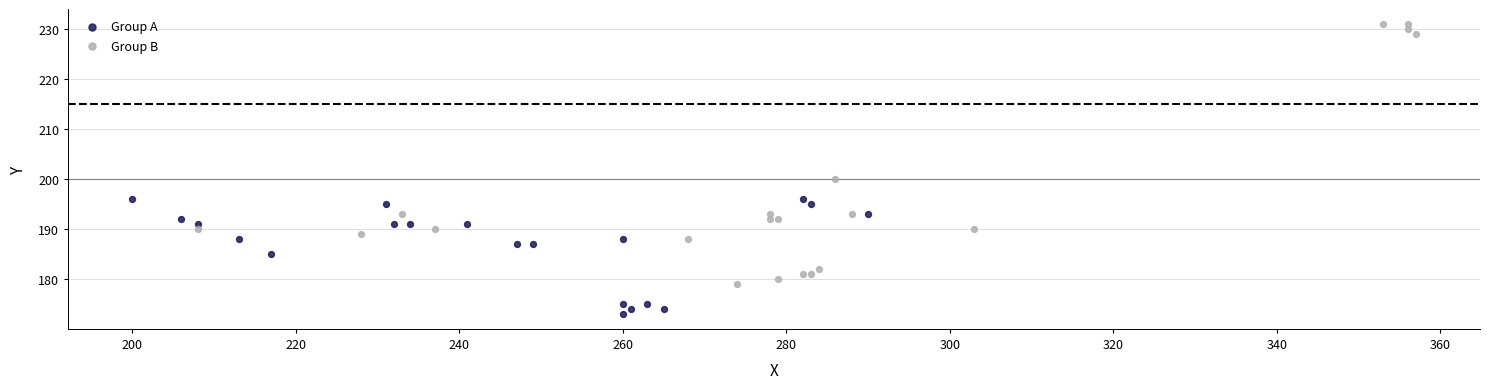

Which series contains the highest Y value?

Group B